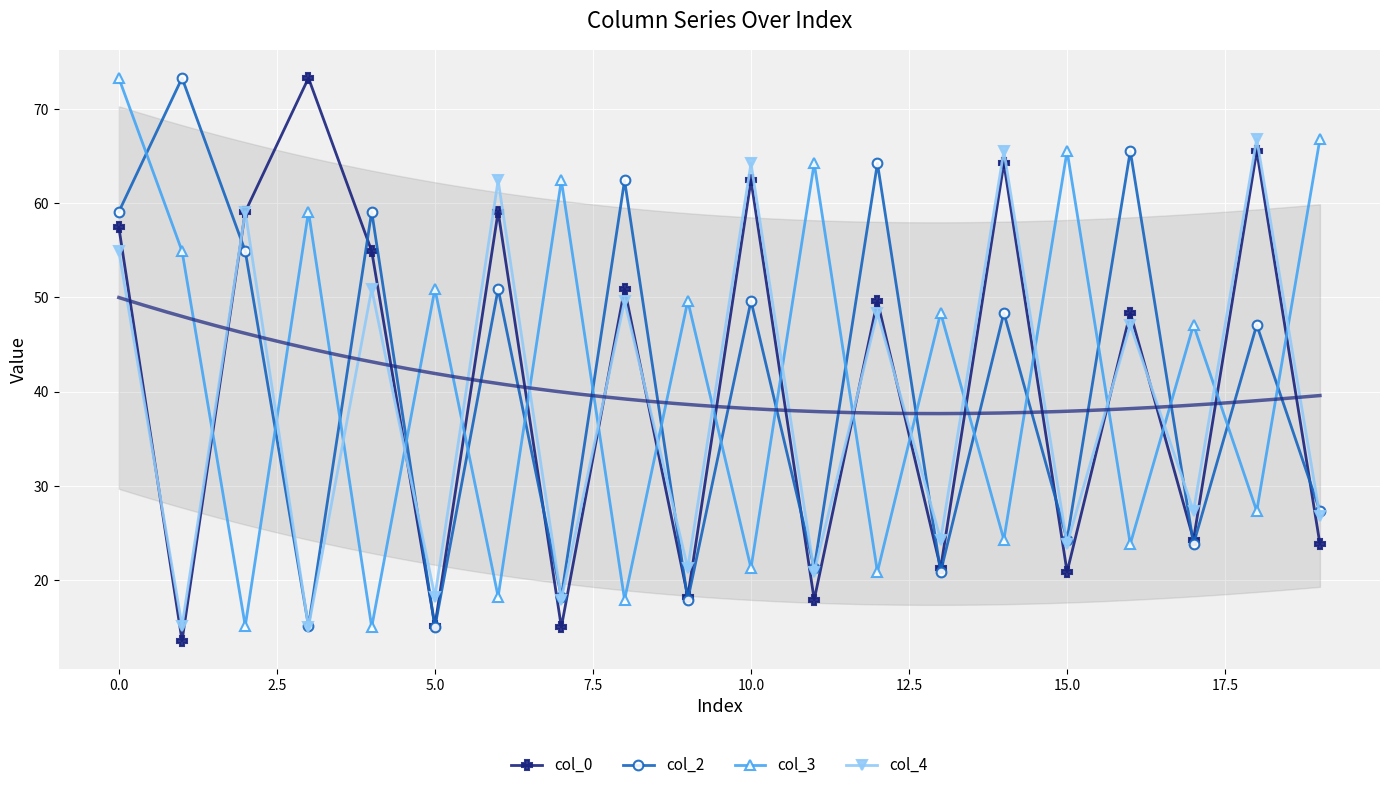

Which series has the largest total across all categories?

col_3